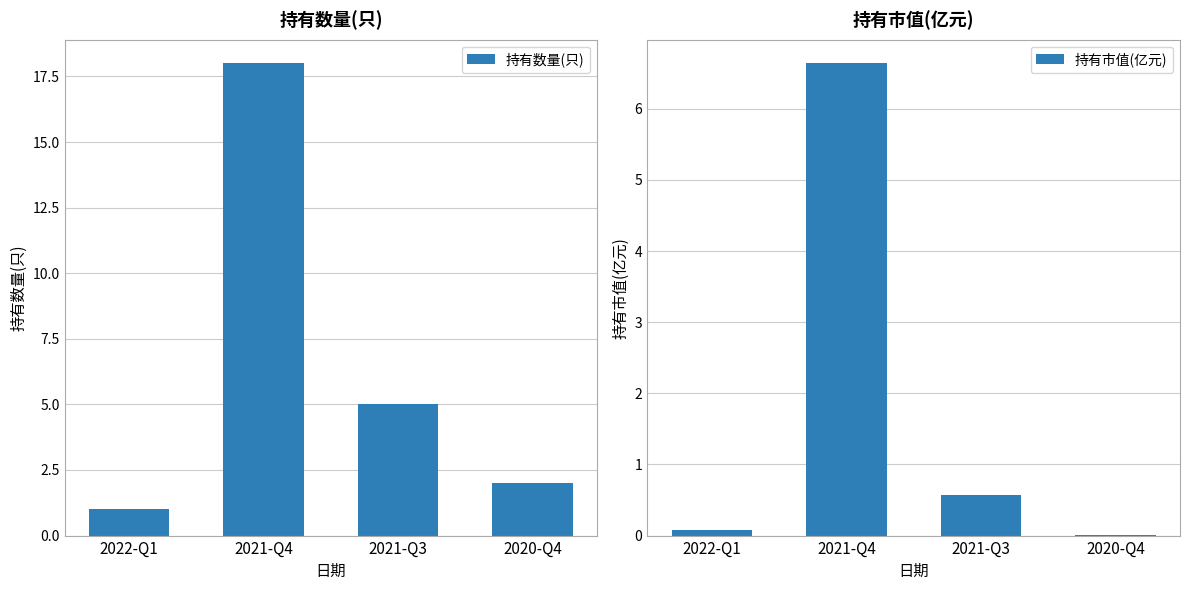

Rank the series by their maximum value, from highest to lowest.

持有数量(只), 持有市值(亿元)